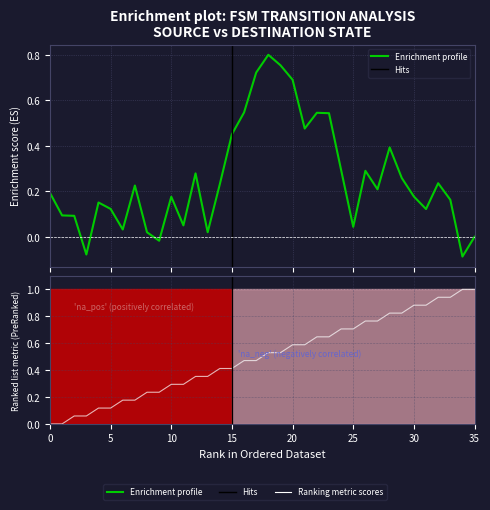

Does the chart display data point markers on the line(s)?

No